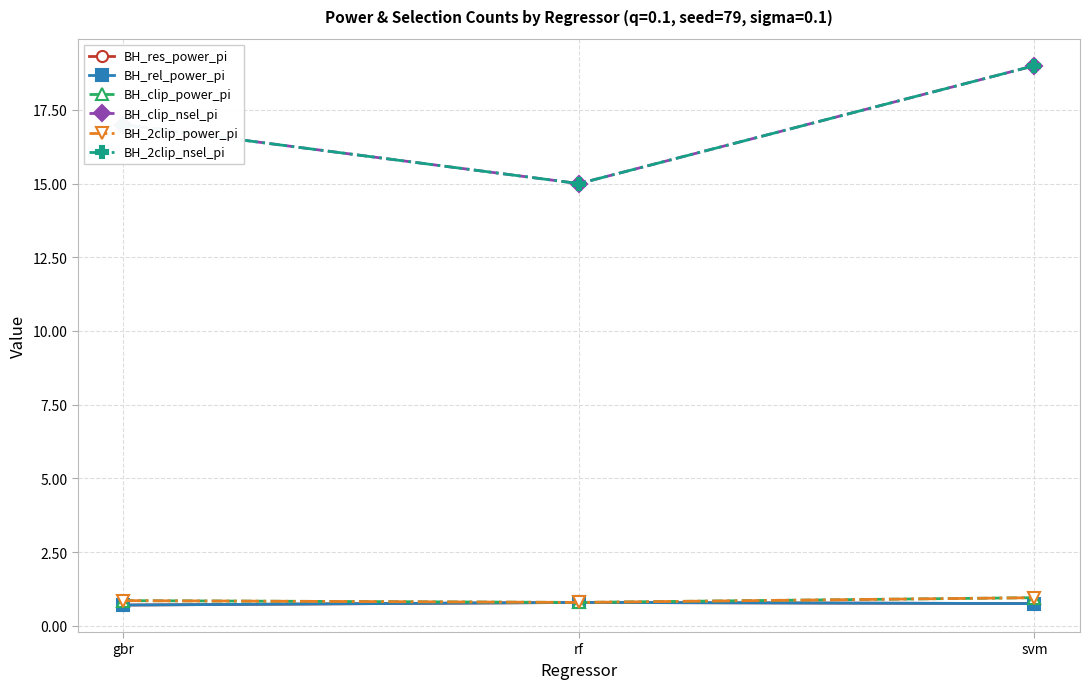

Does the chart have visible grid lines?

Yes